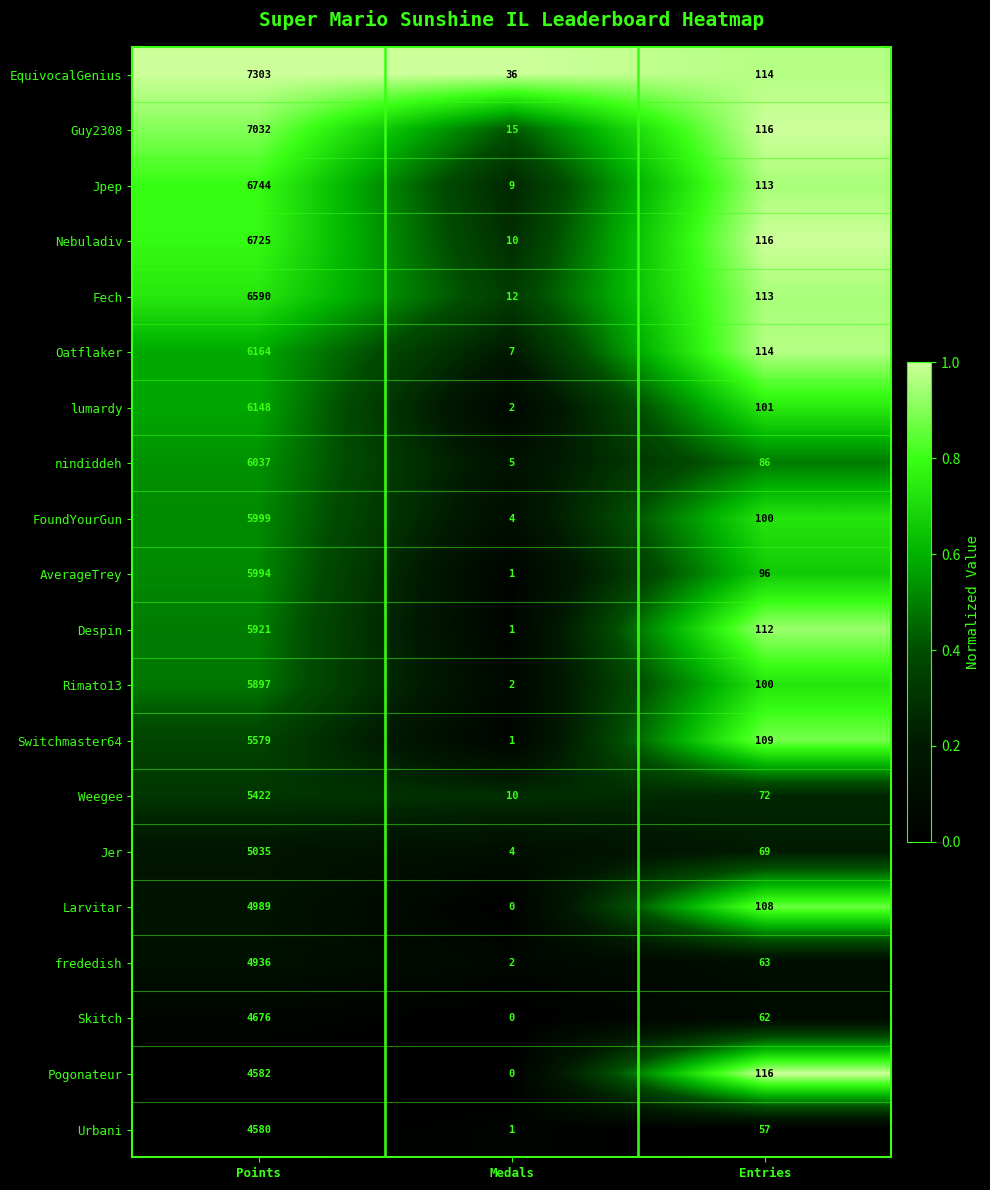

Is it true that Guy2308 equals 12152 at Points?

False